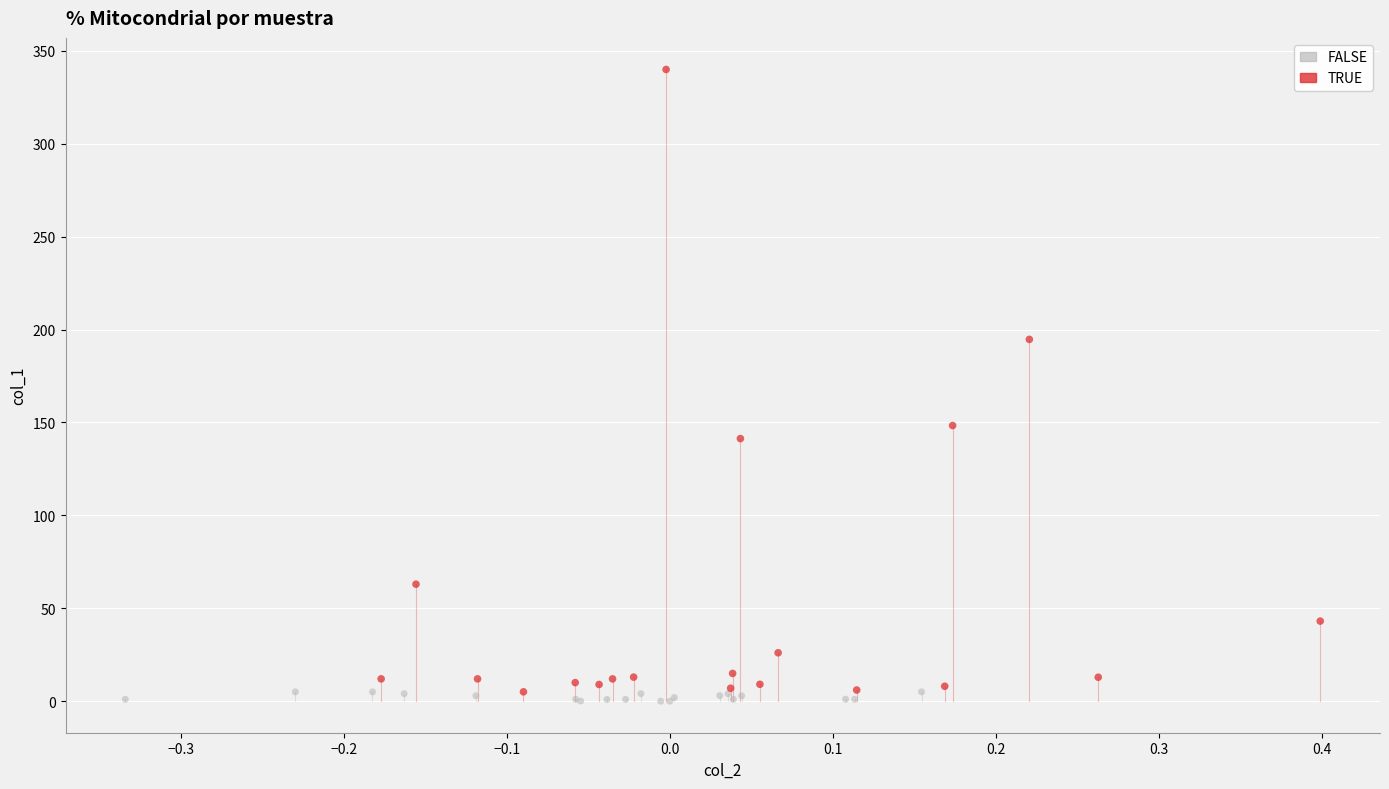

Which series contains the lowest Y value?

FALSE